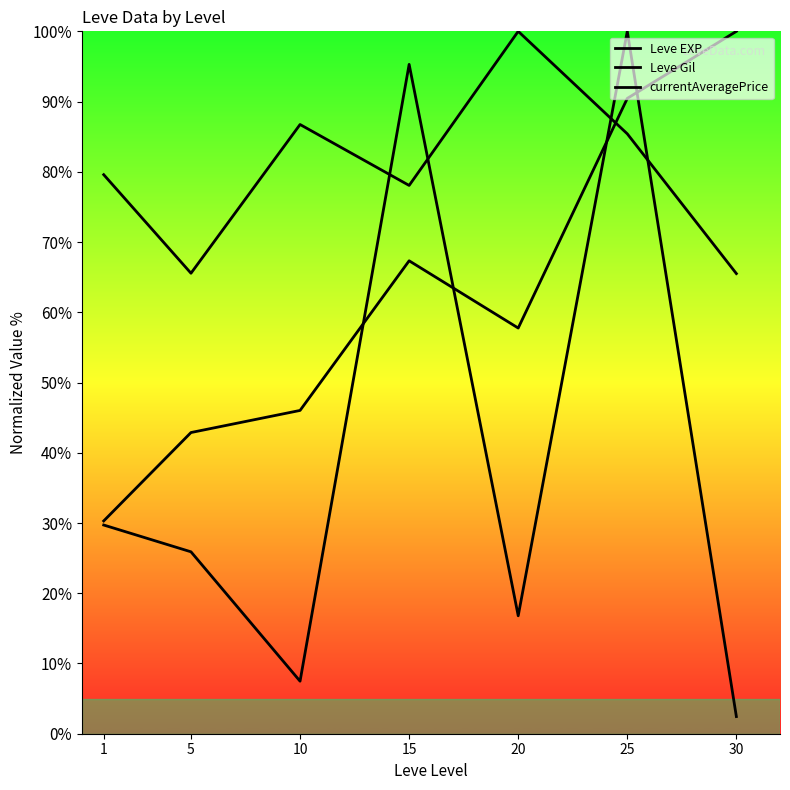

Is this an area chart (filled region under the line)?

No